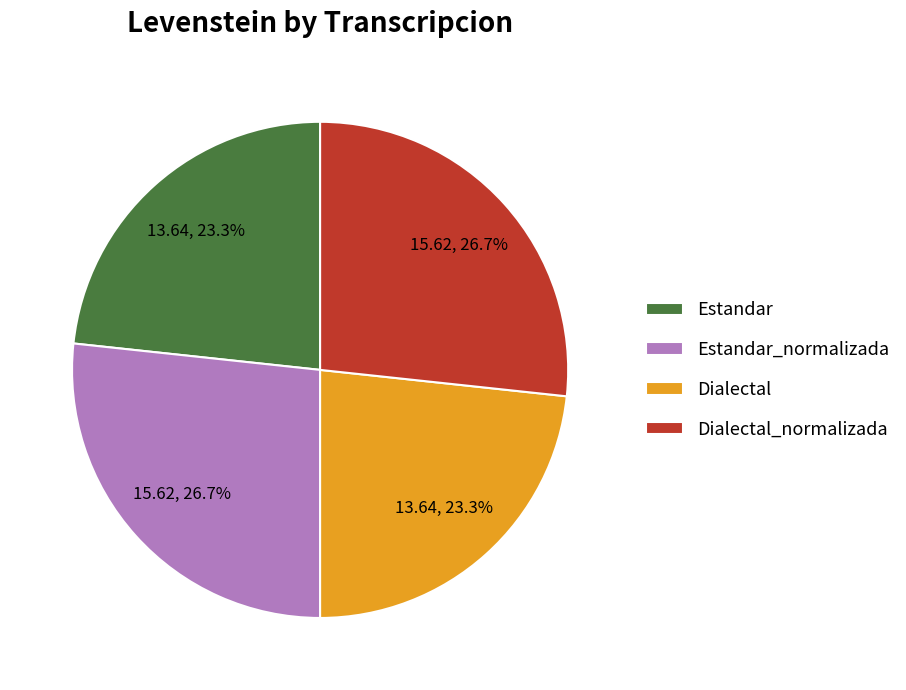

What portion of the pie excludes Estandar?

76.7%